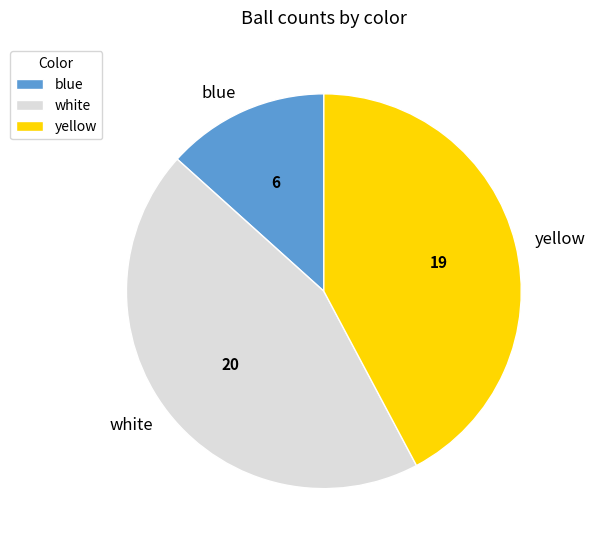

Does blue represent more than half of the total?

No